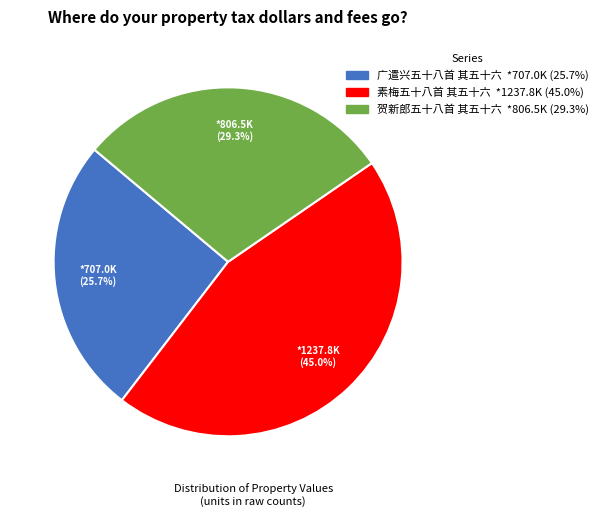

What percentage is the 贺新郎五十八首 其五十六 slice, to the nearest percent?

29%